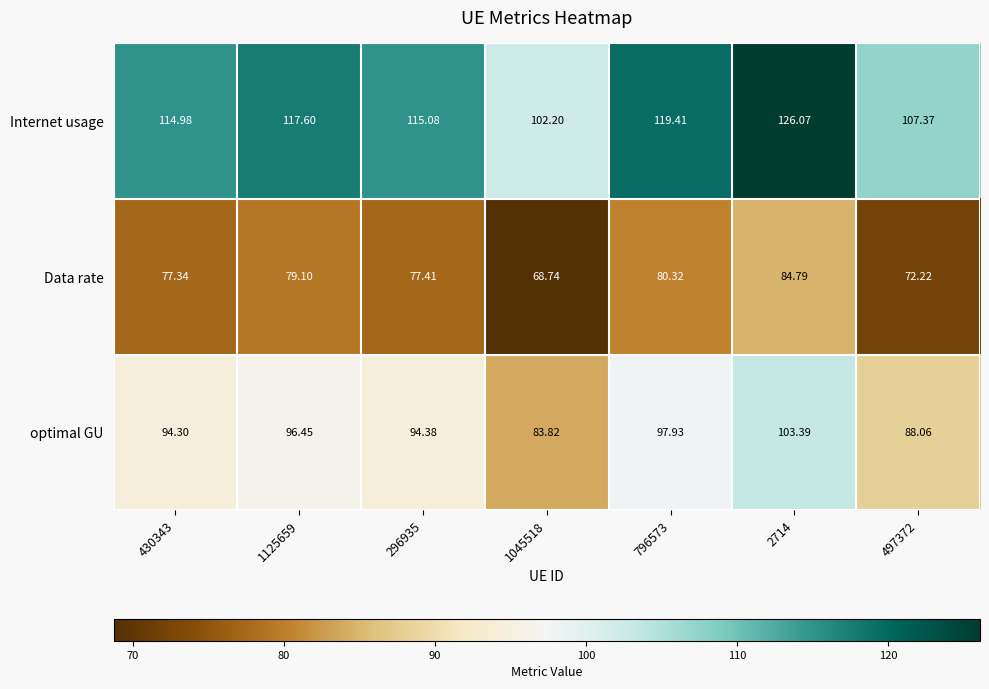

Which series changed the most between 296935 and 497372?

Internet usage